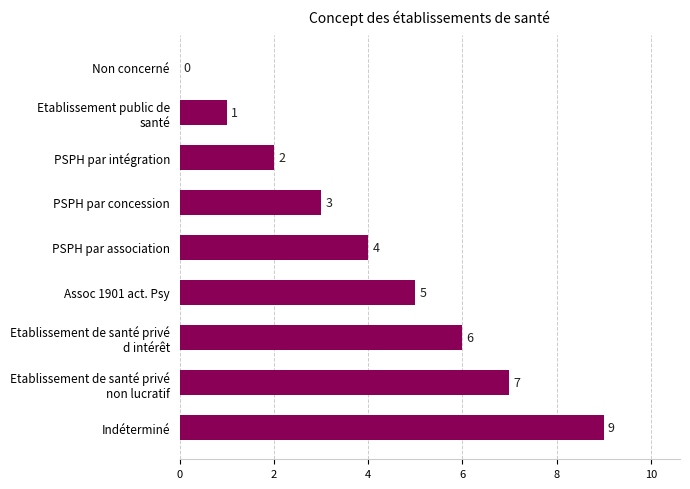

Is it true that the value at PSPH par association is 1?

False